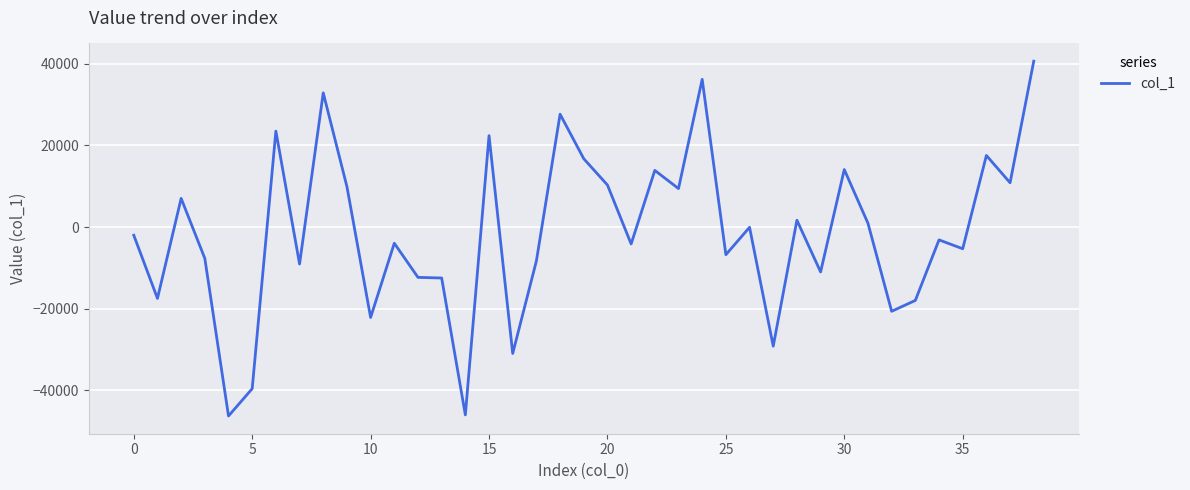

What is the difference between the maximum and minimum values?

86915.4